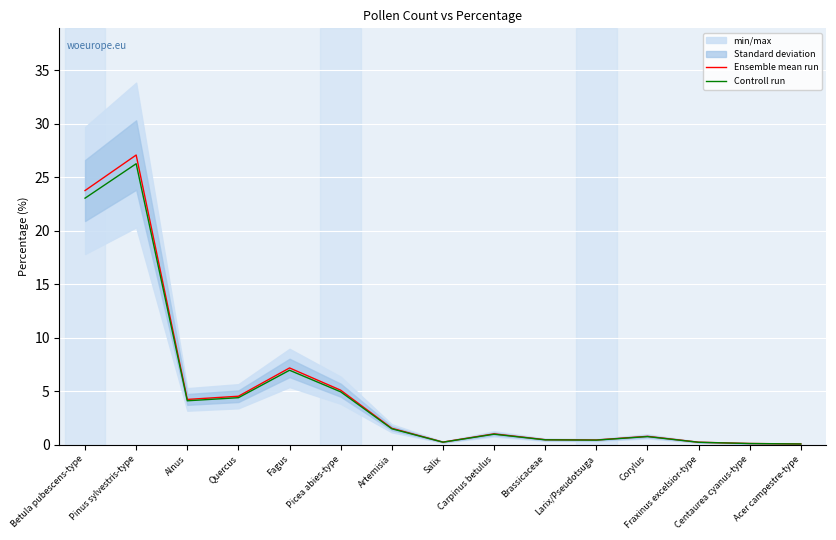

True or false: Controll run has more than 2 interior local peaks.

True